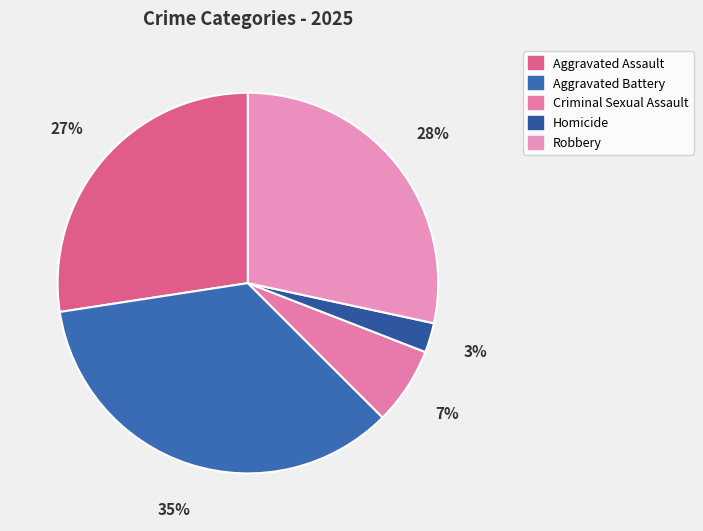

To the nearest percent, what percentage of the pie is Aggravated Battery?

35%